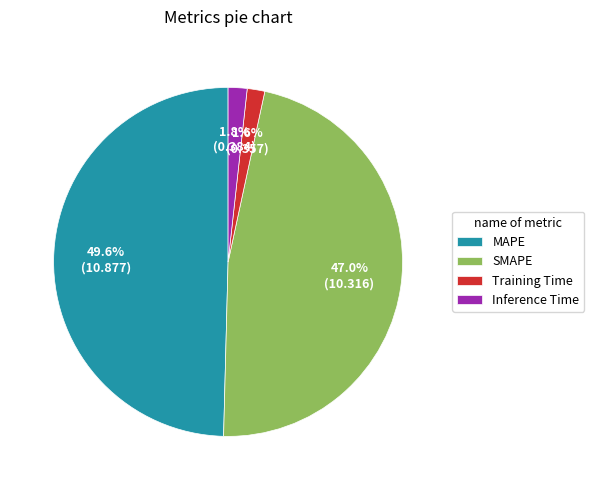

Combined, do MAPE and Training Time account for over 50%?

Yes